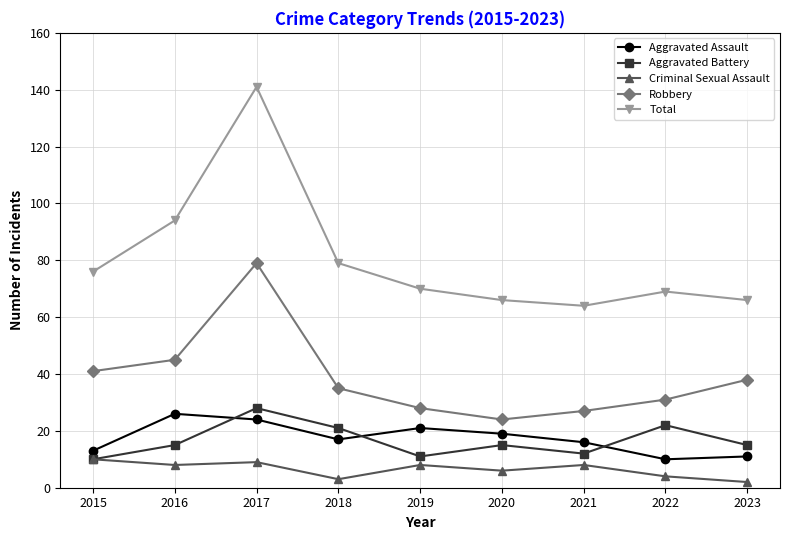

Read the Criminal Sexual Assault value at 2021.

8